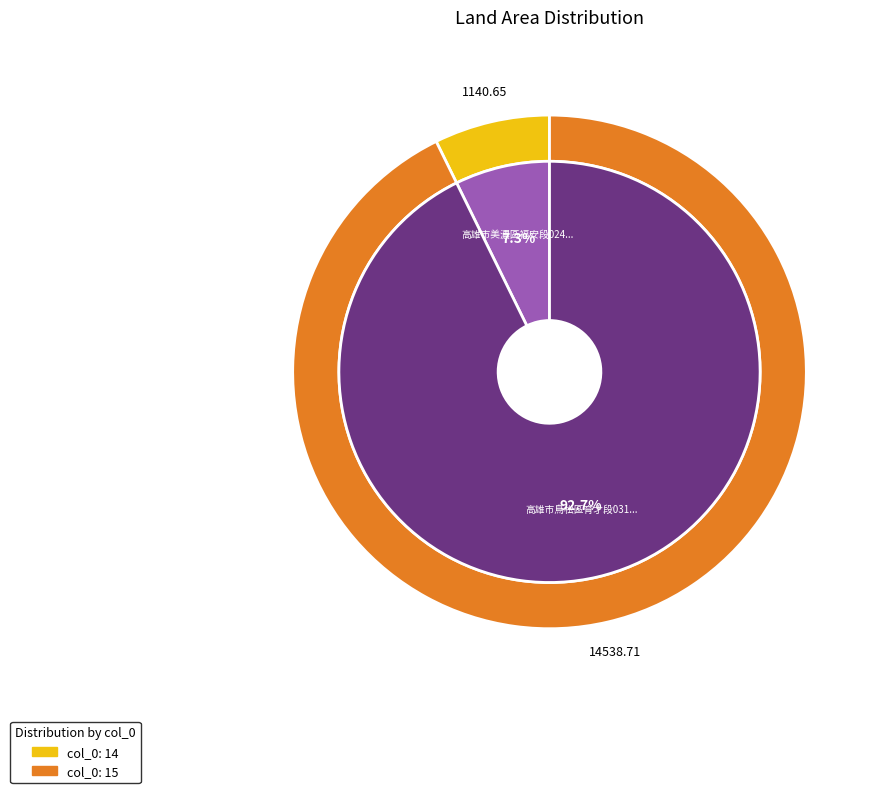

Rank the categories by value from lowest to highest.

14, 15